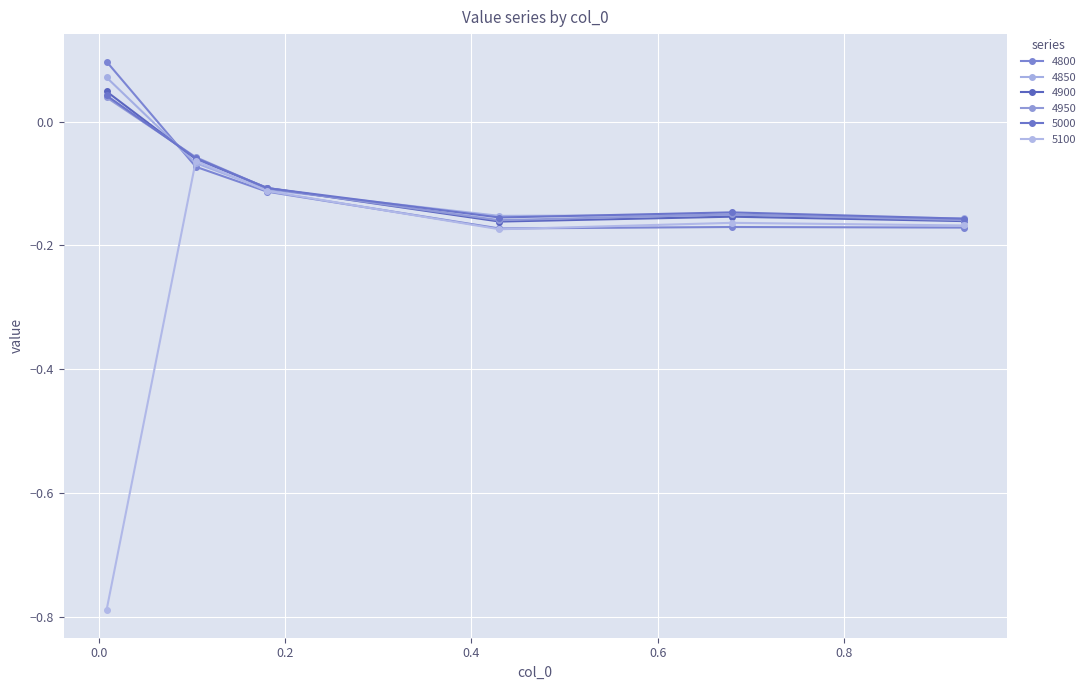

True or false: 5100 and 4900 cross at least once.

False